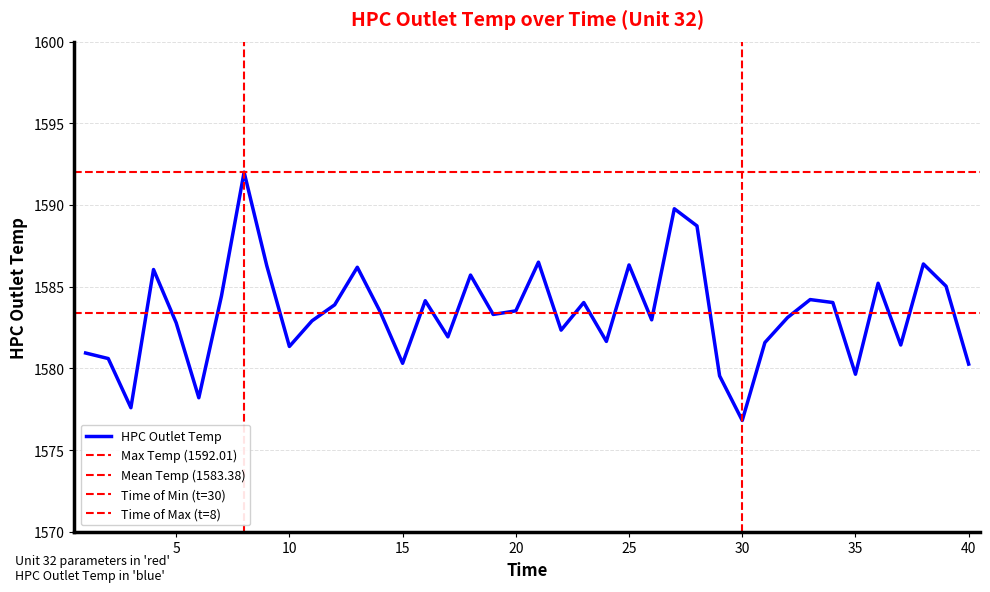

Which has a higher value, 37 or 29?

37